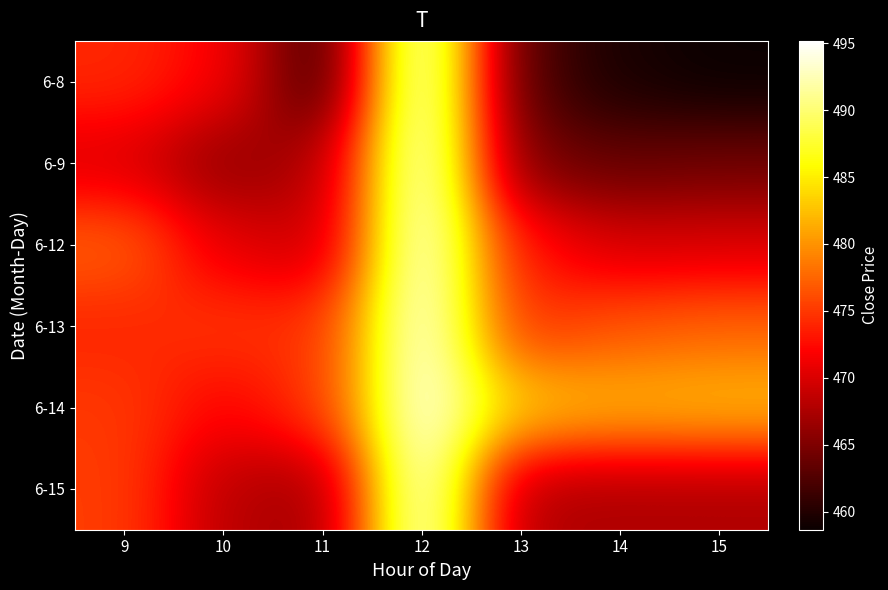

Between 9 and 10, which series saw the biggest shift?

6-15